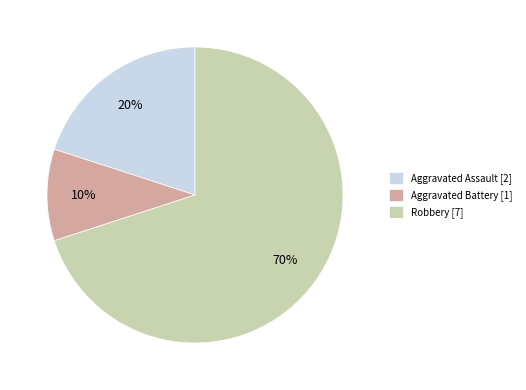

What percentage is the Aggravated Assault slice, to the nearest percent?

20%